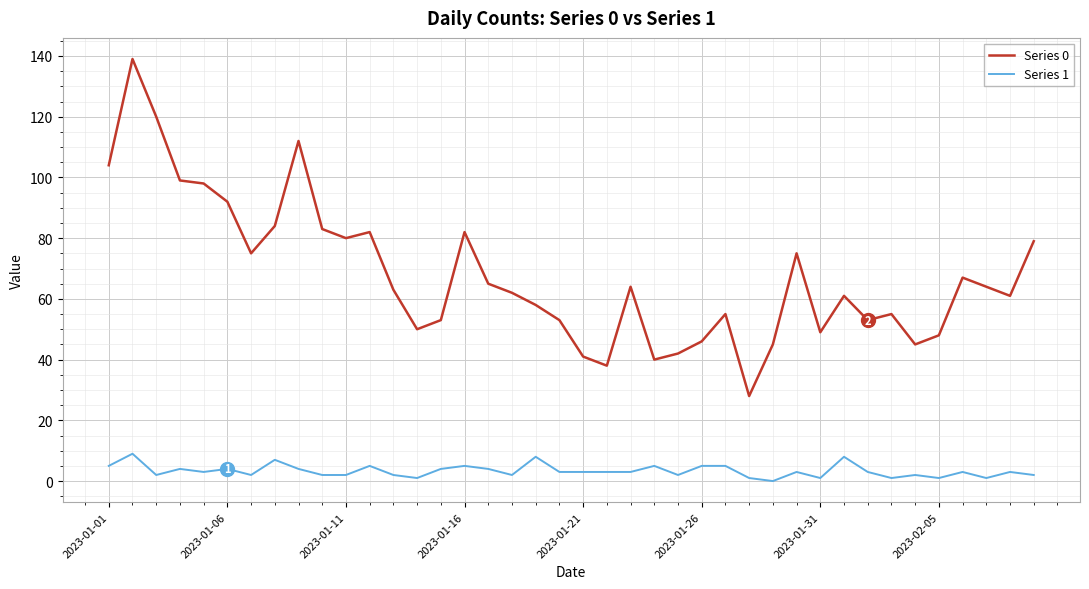

Which series has the largest total across all categories?

Series 0